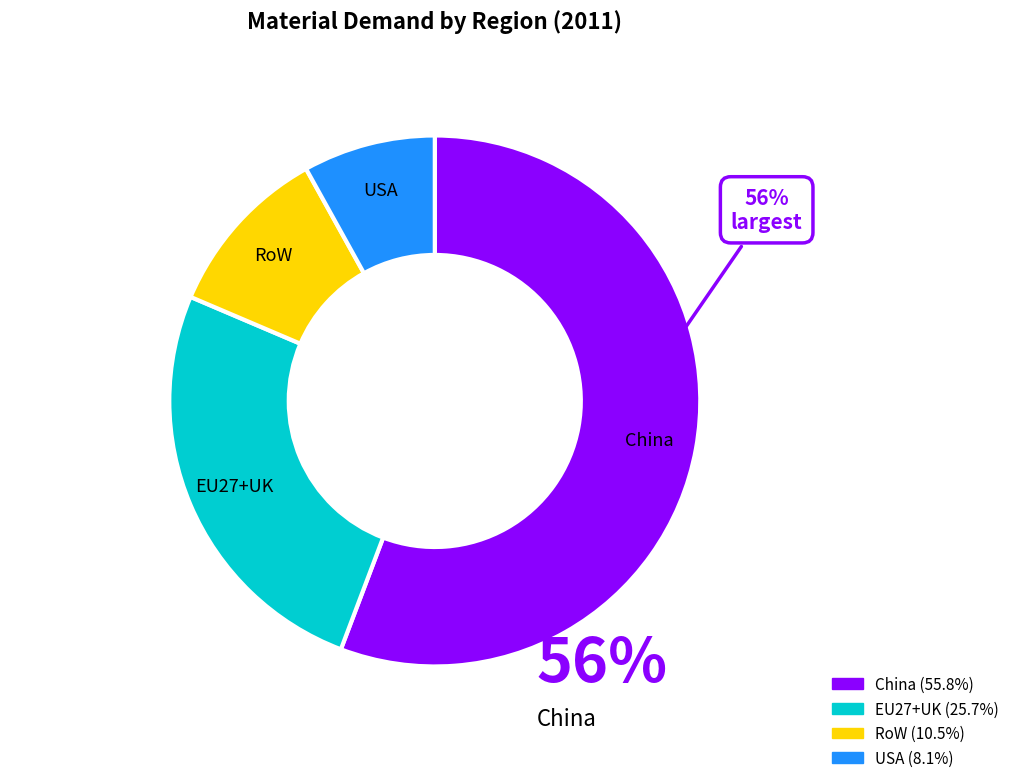

To the nearest percent, what is the combined percentage of RoW and China?

66%